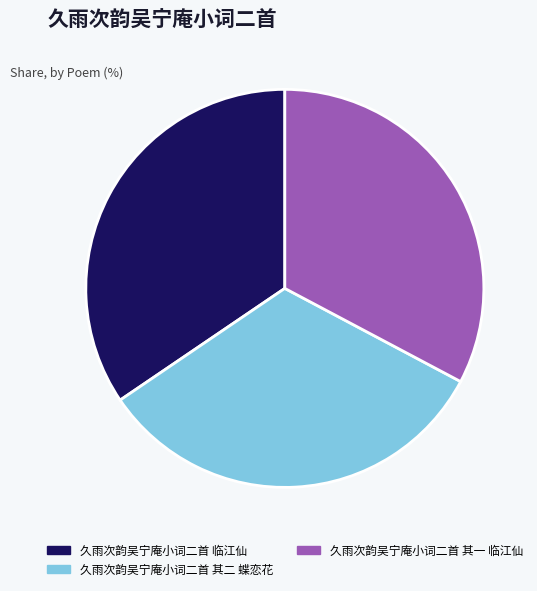

True or false: 久雨次韵吴宁庵小词二首 其二 蝶恋花 accounts for 33% of the total.

True